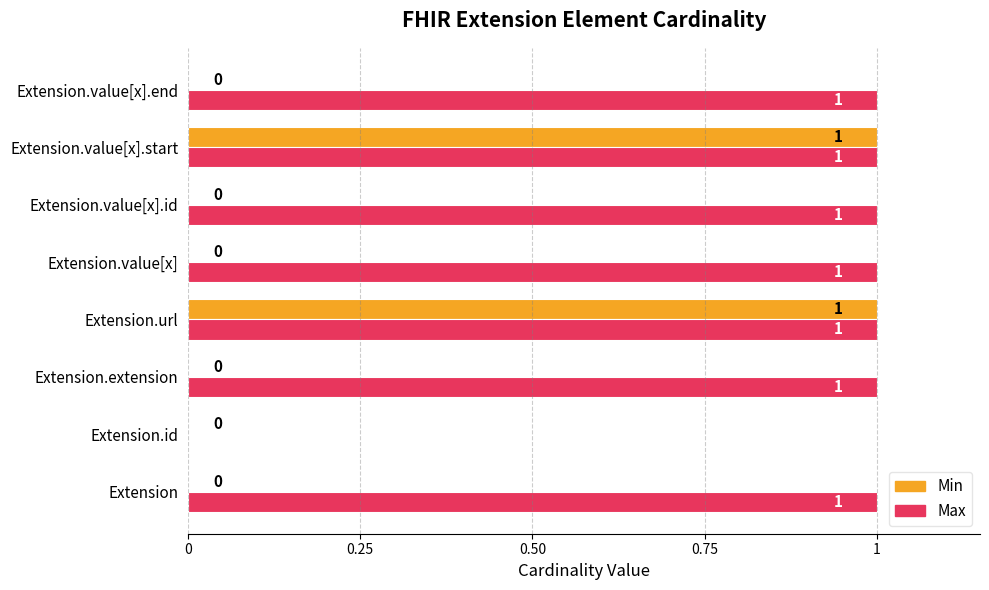

True or false: Max has a value of 1 at Extension.value[x].end.

True